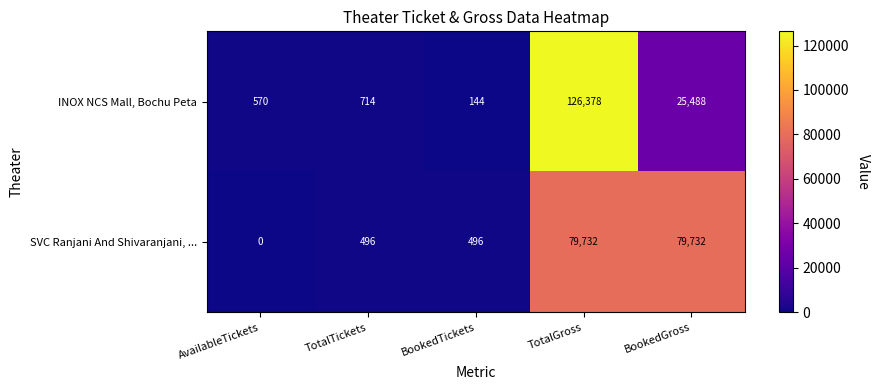

The INOX NCS Mall, Bochu Peta series shows 570 at AvailableTickets. True or false?

True